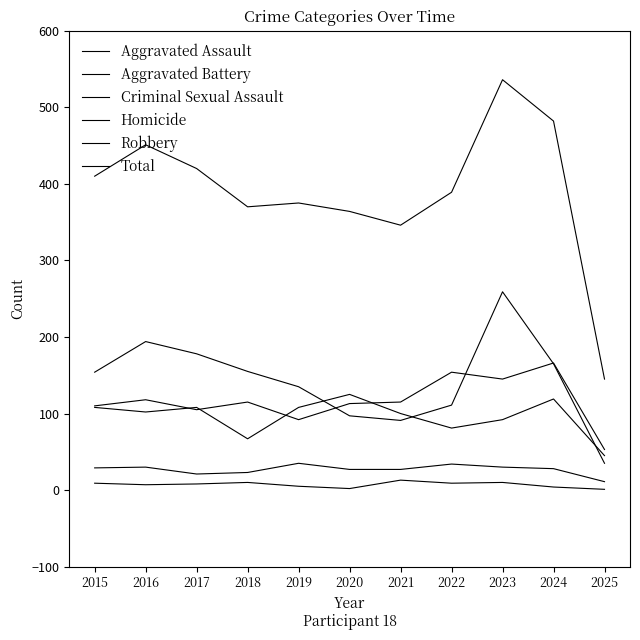

Which series has the largest total across all categories?

Total